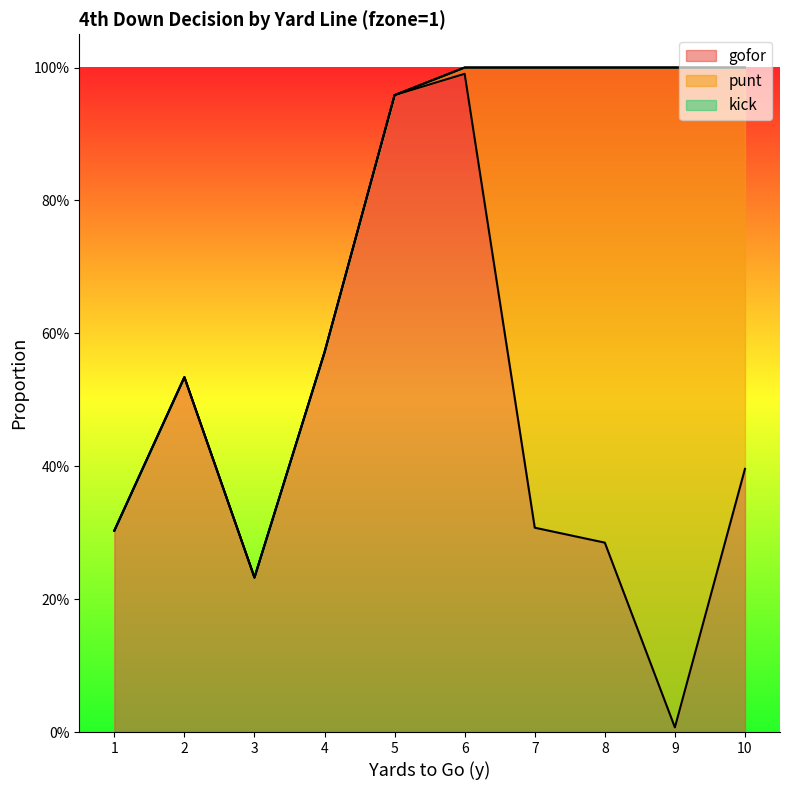

Does the chart have visible grid lines?

No